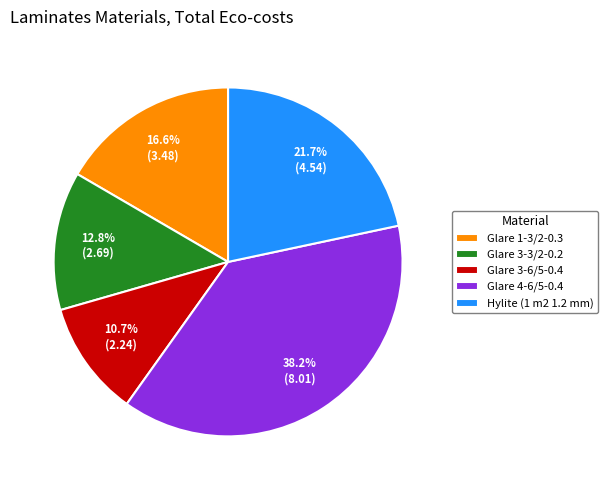

What percentage is NOT represented by Glare 1-3/2-0.3?

83.4%